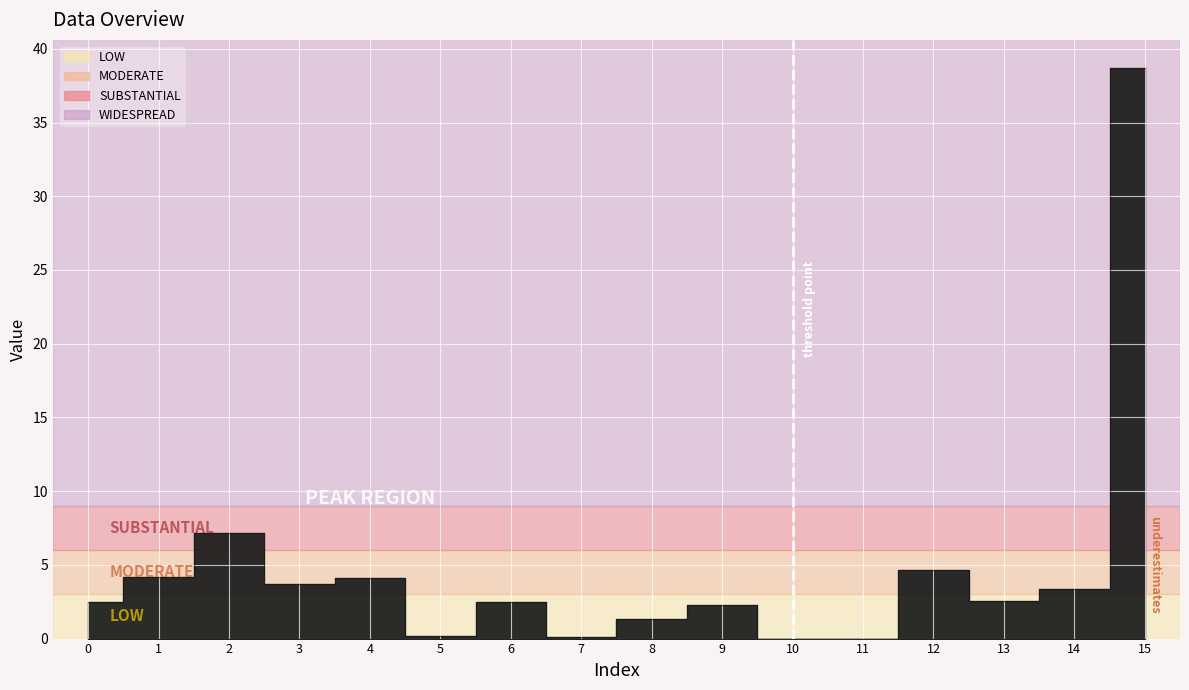

Reading right to left, transcribe all the data shown in this chart.

15=38.7	14=3.4	13=2.5	12=4.6	11=0.0	10=0.0	9=2.3	8=1.3	7=0.1	6=2.5	5=0.2	4=4.1	3=3.7	2=7.2	1=4.2	0=2.5